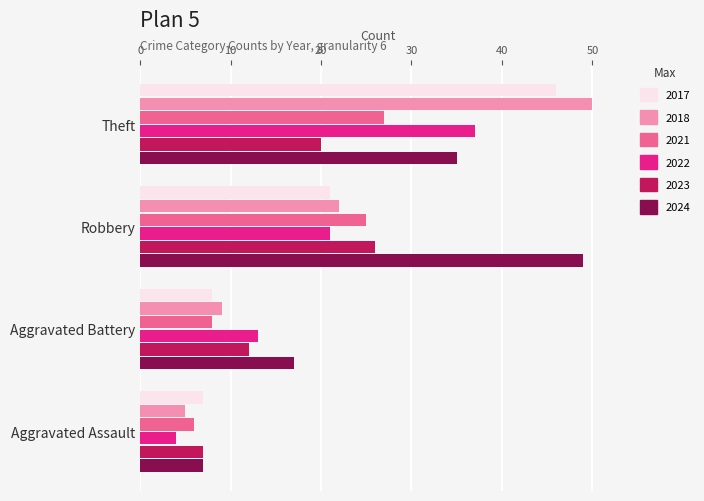

Count the 2022 values in the range 13 to 37.

3